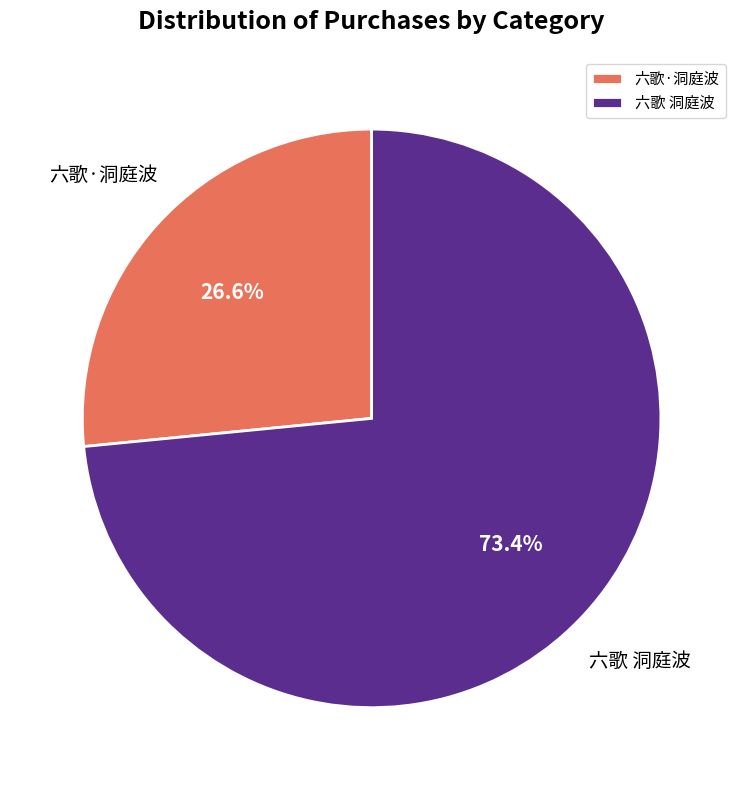

Count the number of slices in the pie.

2